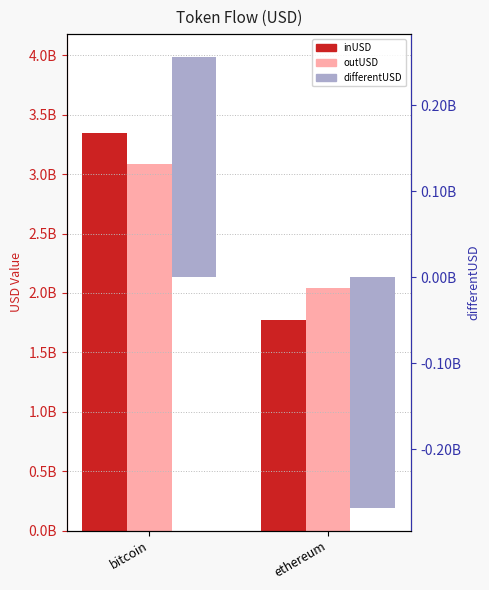

At which label does differentUSD first exceed 256353614?

bitcoin